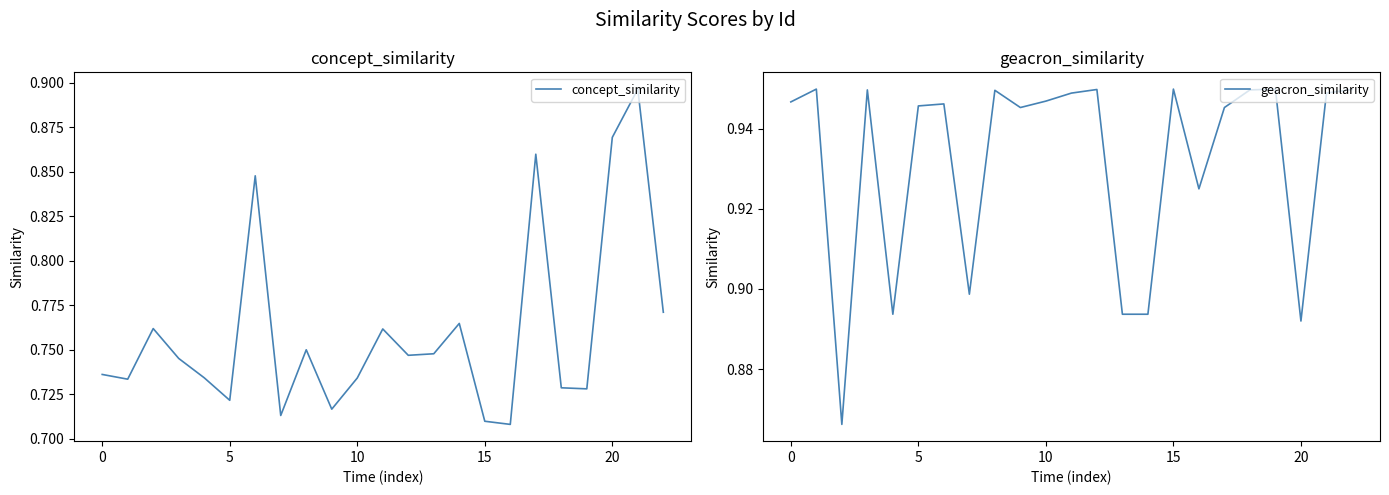

What is the sum of the geacron_similarity values at 11 and 19?

1.9